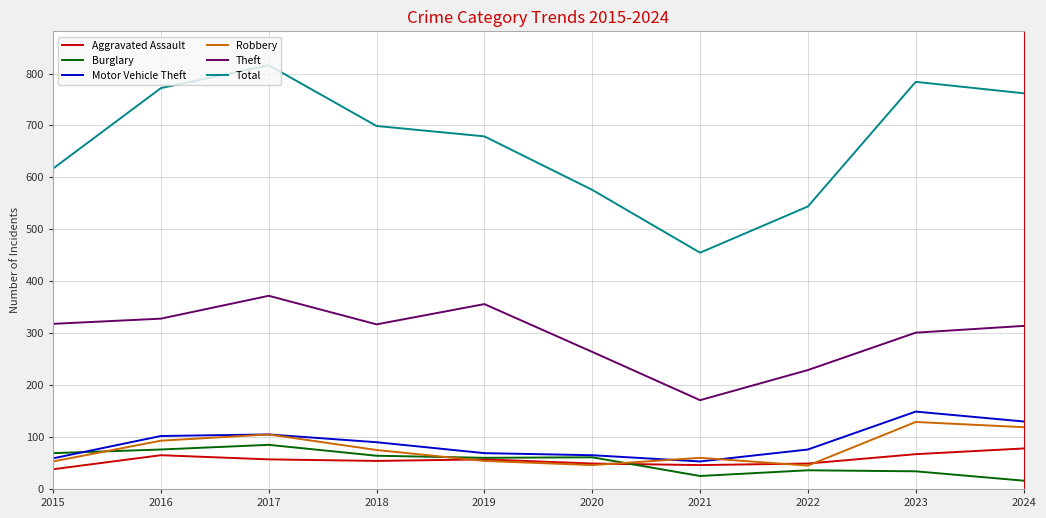

At which label does Aggravated Assault first exceed 57?

2016